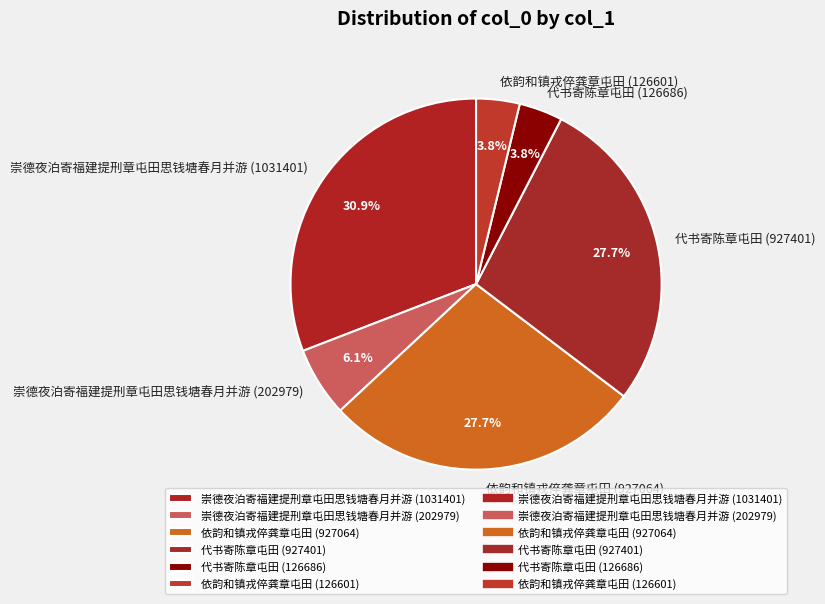

To the nearest percent, what percentage of the pie is 代书寄陈章屯田 (126686)?

4%